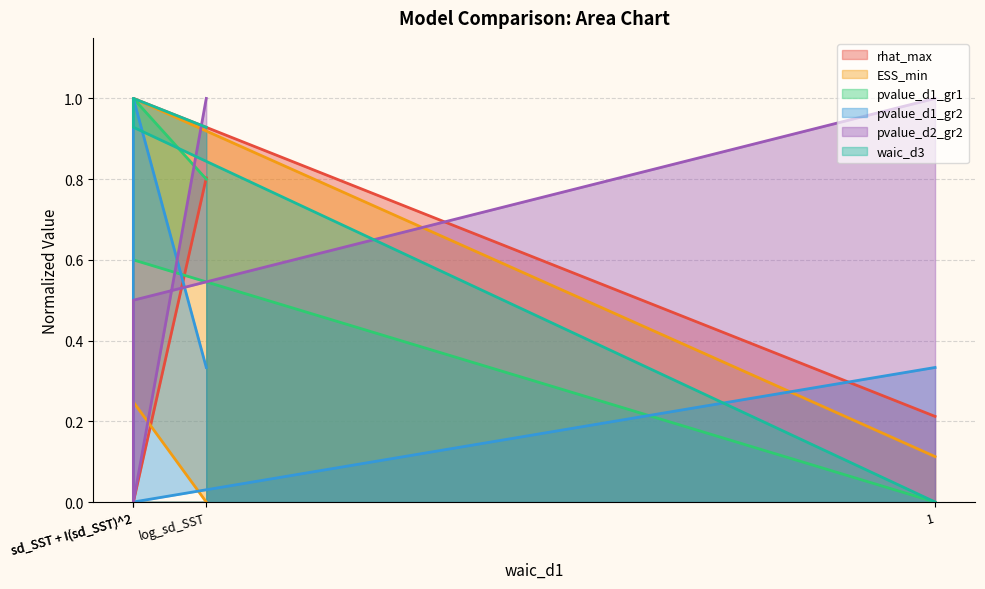

Between log_sd_SST and sd_SST + I(sd_SST)^2, which is larger?

sd_SST + I(sd_SST)^2